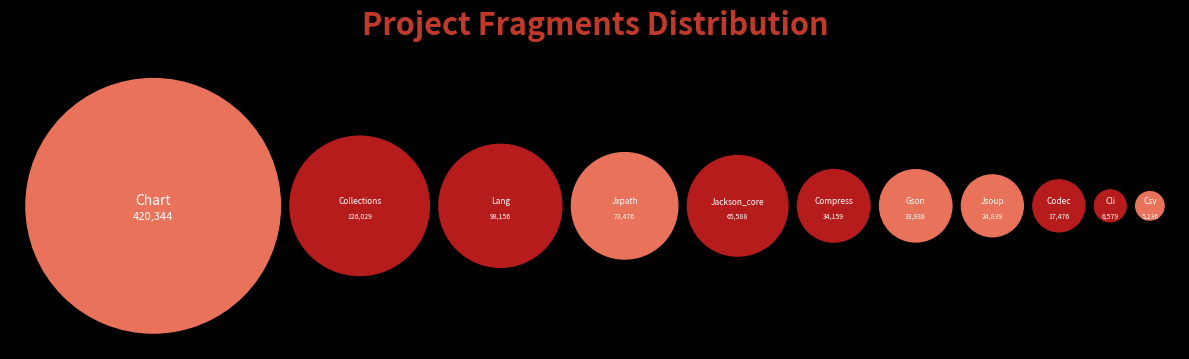

True or false: Jsoup accounts for 3% of the total.

True